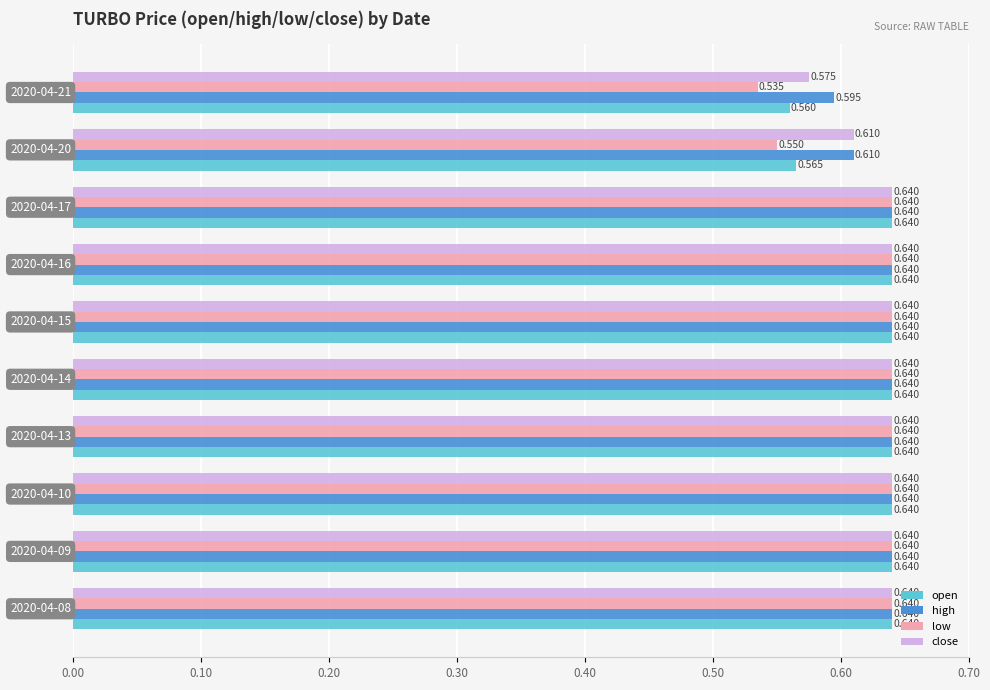

List the series in order of their overall mean, lowest first.

low, open, close, high